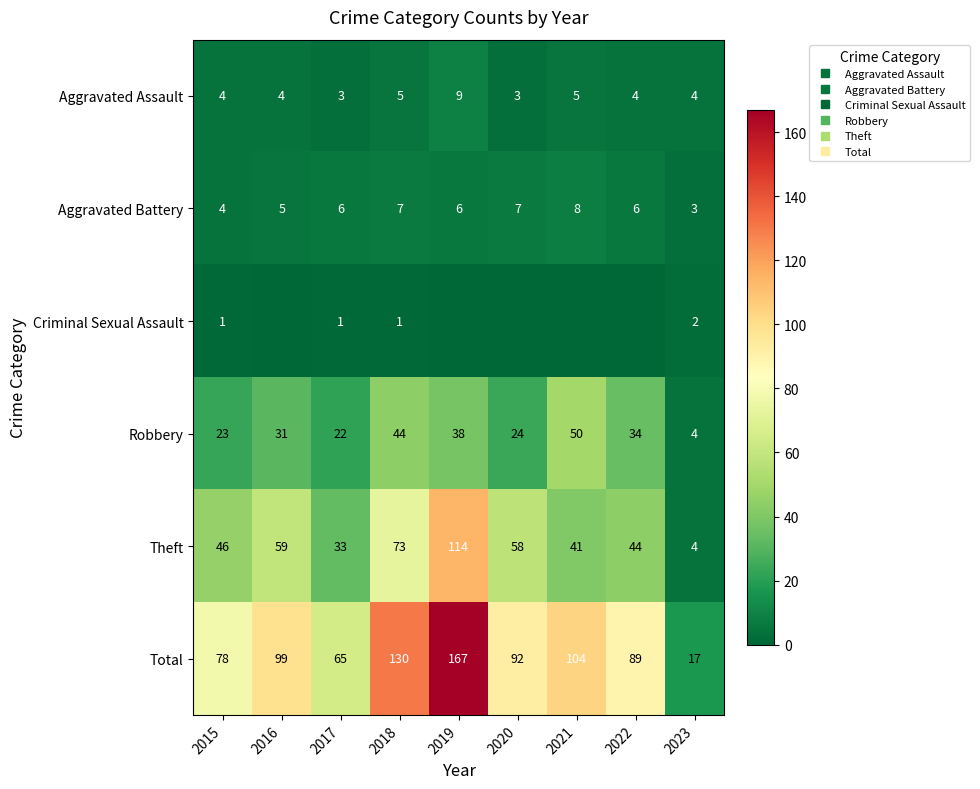

The Robbery series shows 4 at 2023. True or false?

True